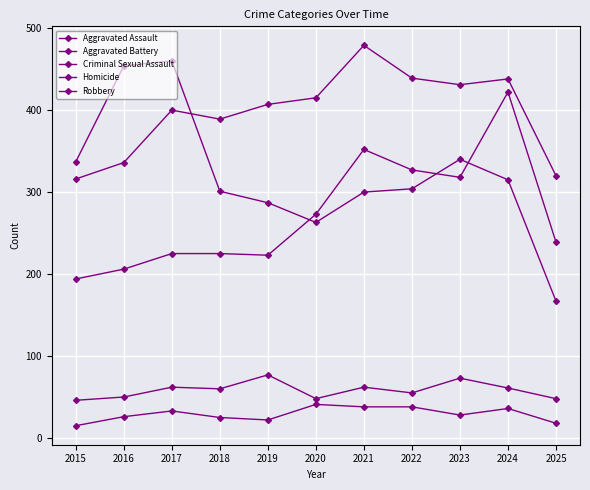

Which series has the widest spread of values?

Robbery